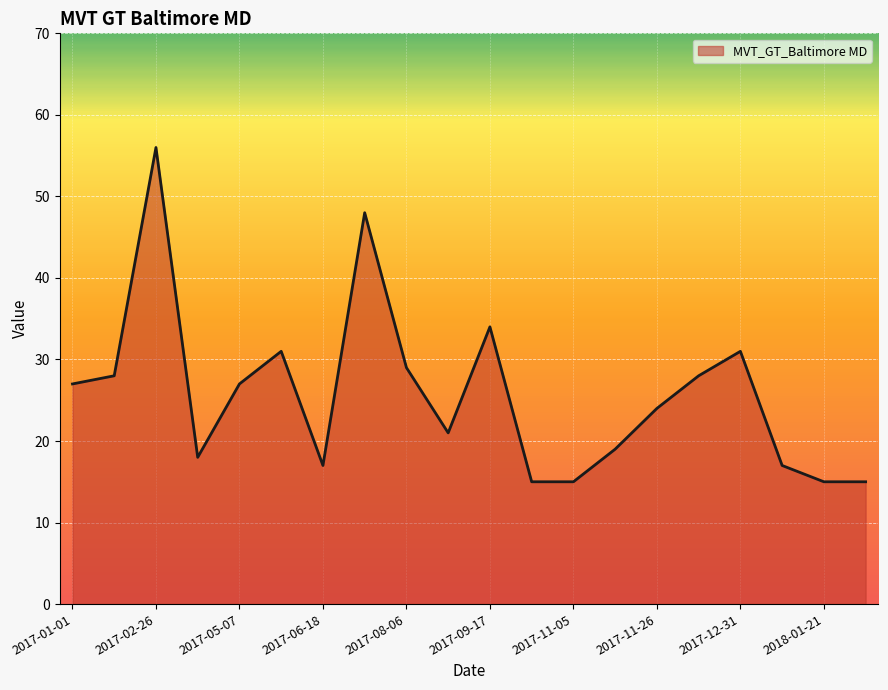

What is the smallest value displayed?

15